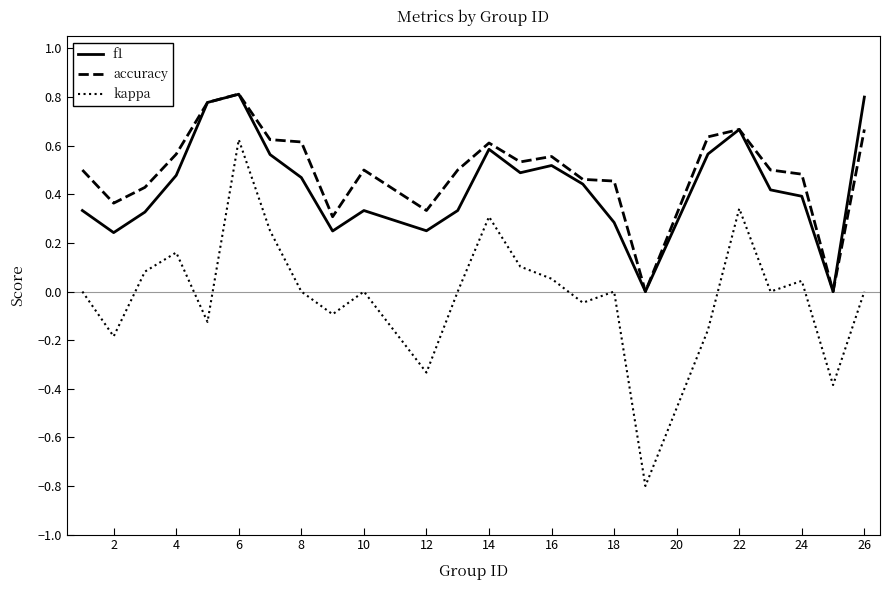

Which series has the widest spread of values?

kappa